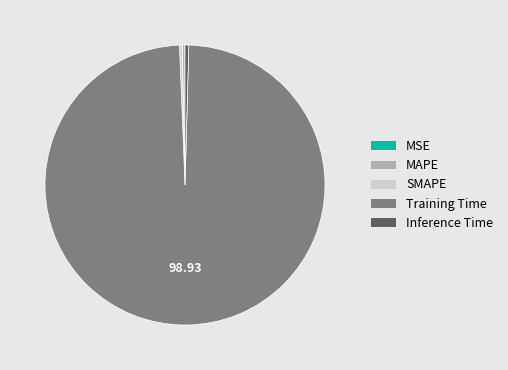

Between Training Time and MAPE, which is larger?

Training Time